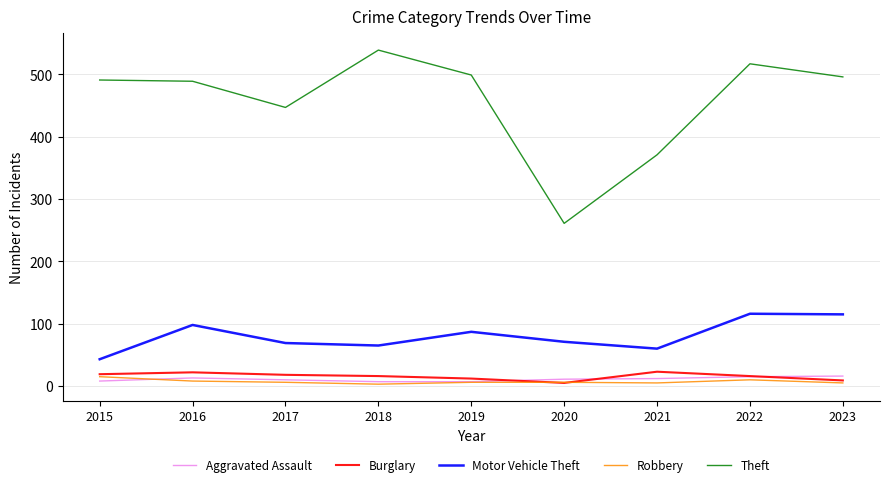

True or false: Aggravated Assault and Burglary cross at least once.

True